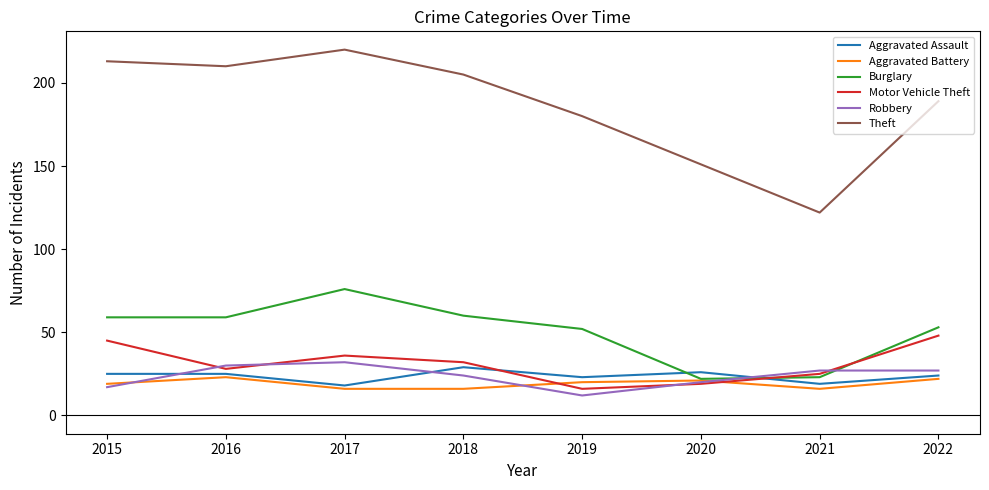

Where does the Aggravated Battery series first go above 20?

2016